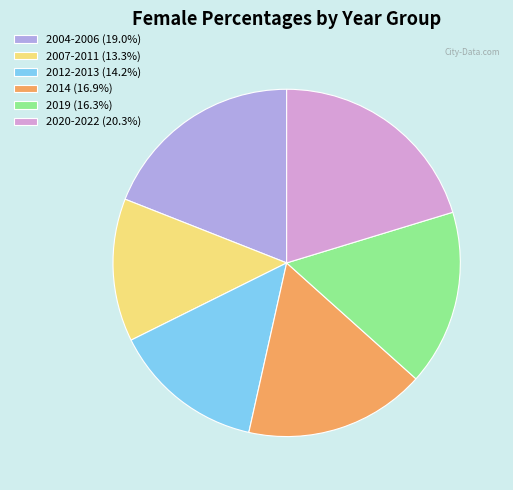

Do 2014 (16.9%) and 2020-2022 (20.3%) together represent more than half of the pie?

No